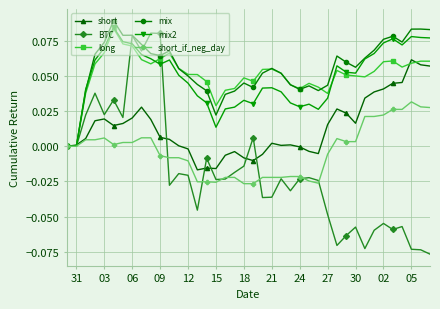

Which series has the widest spread of values?

BTC